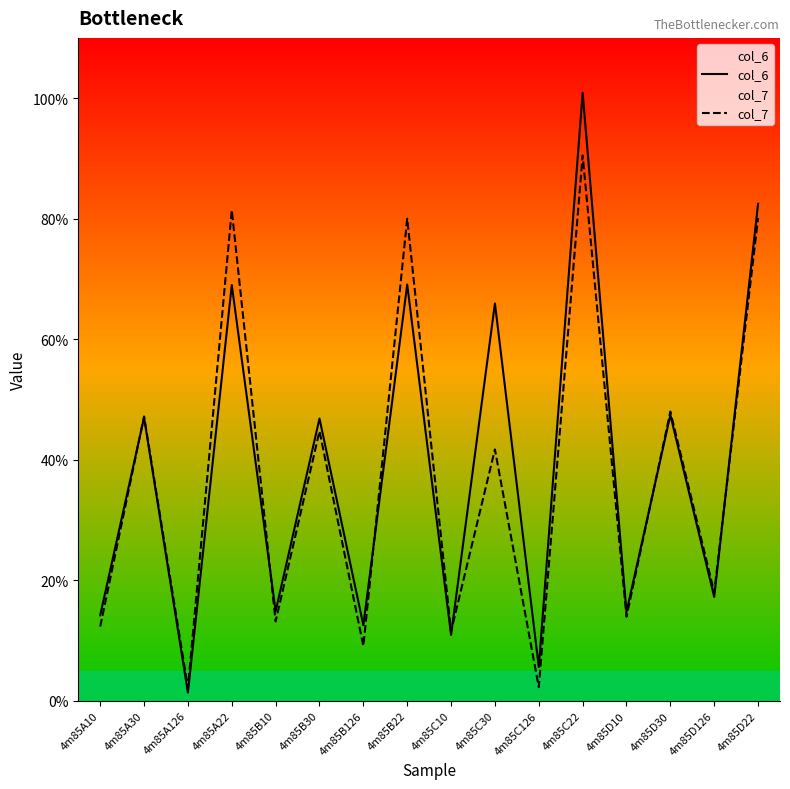

How many data points in col_7 are less than 41?

8